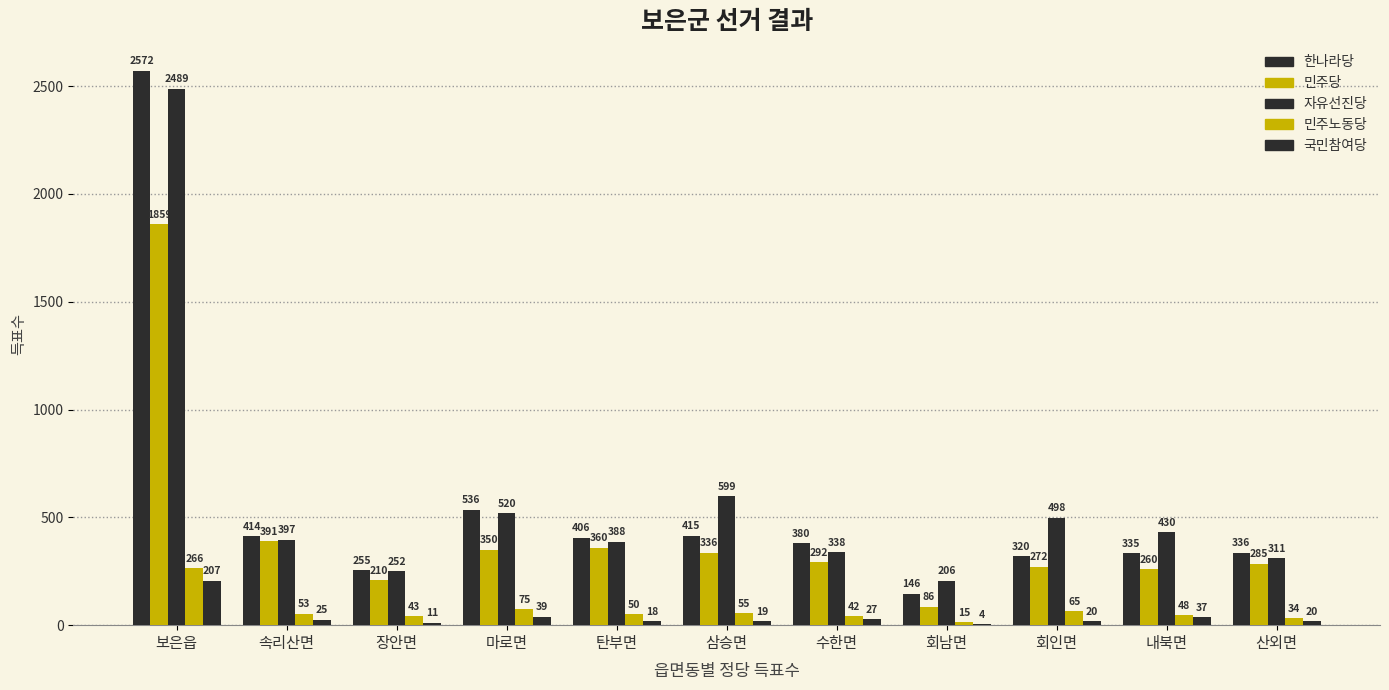

What is the minimum value for 국민참여당?

4